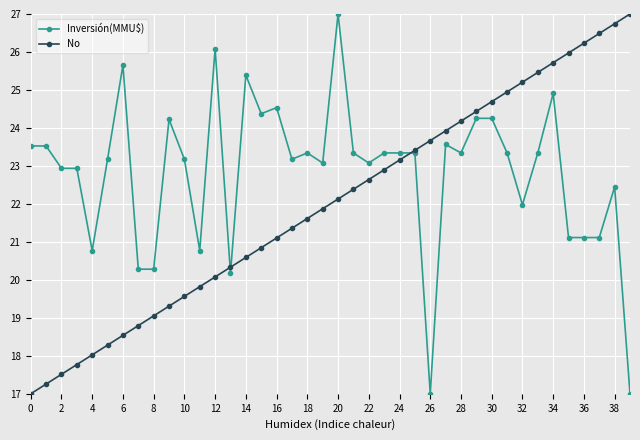

Which series has the largest total across all categories?

Inversión(MMU$)